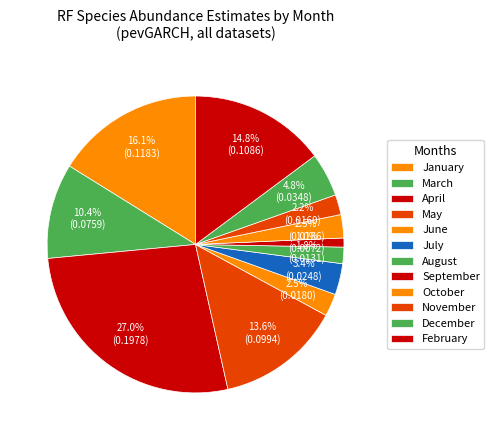

How many slices are in this pie chart?

12